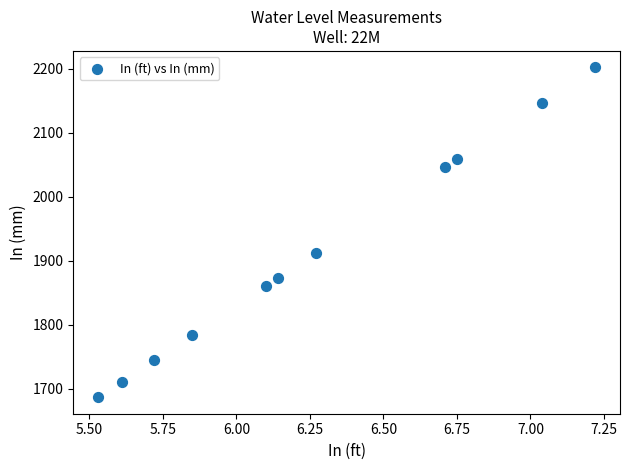

What is the average X value?

6.3